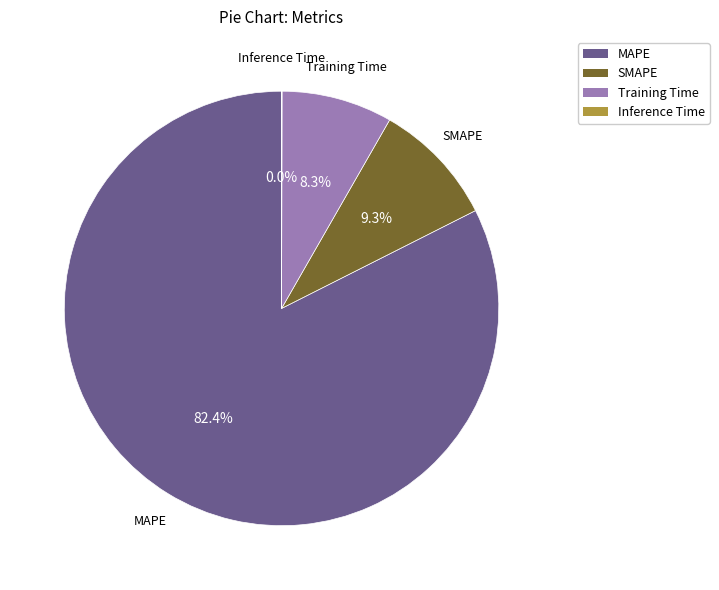

Do SMAPE and Training Time together represent more than half of the pie?

No